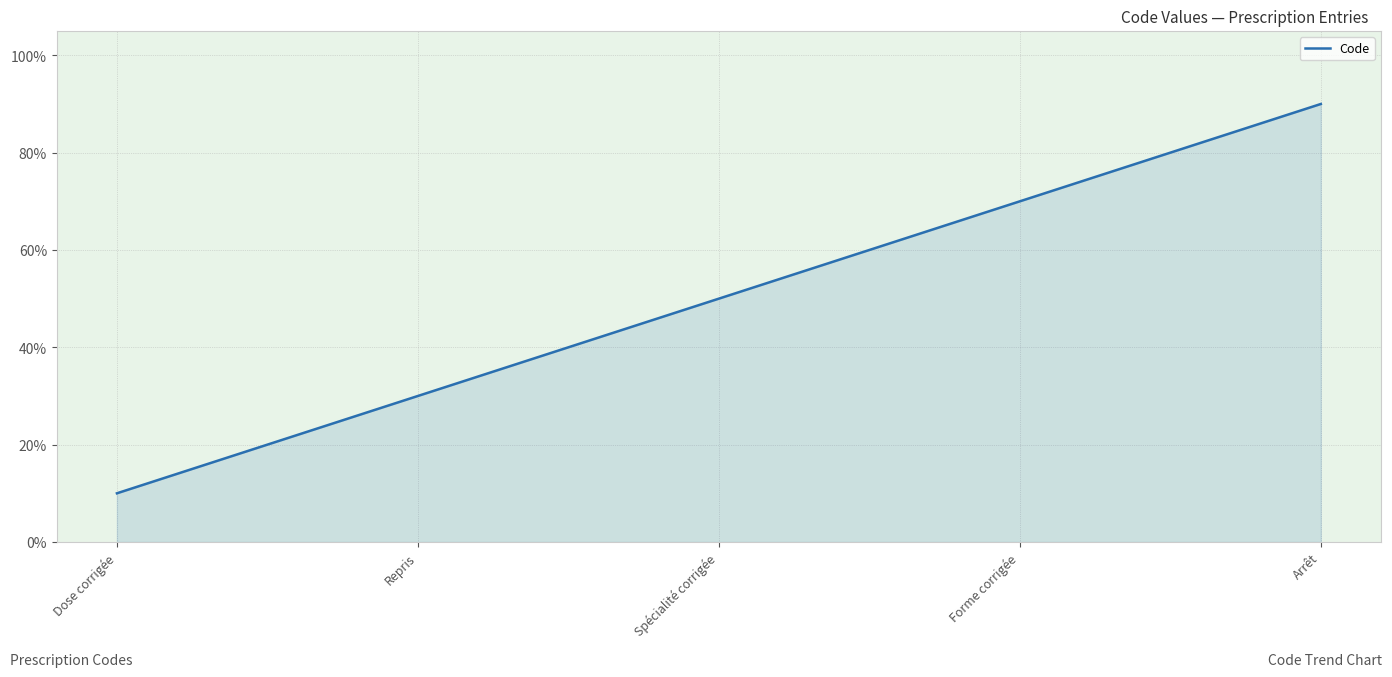

The chart shows a value of 98 at Forme corrigée. True or false?

False